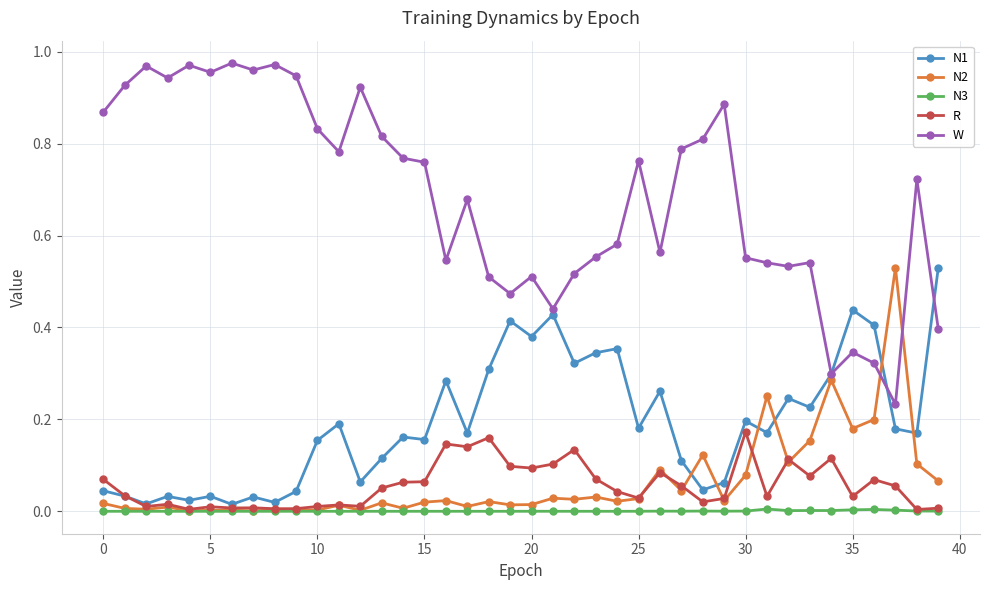

Which series has the largest total across all categories?

W